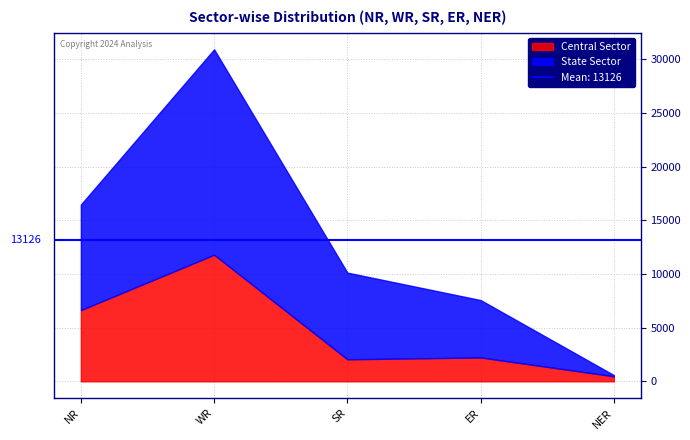

How many interior local peaks does the State Sector series have?

1